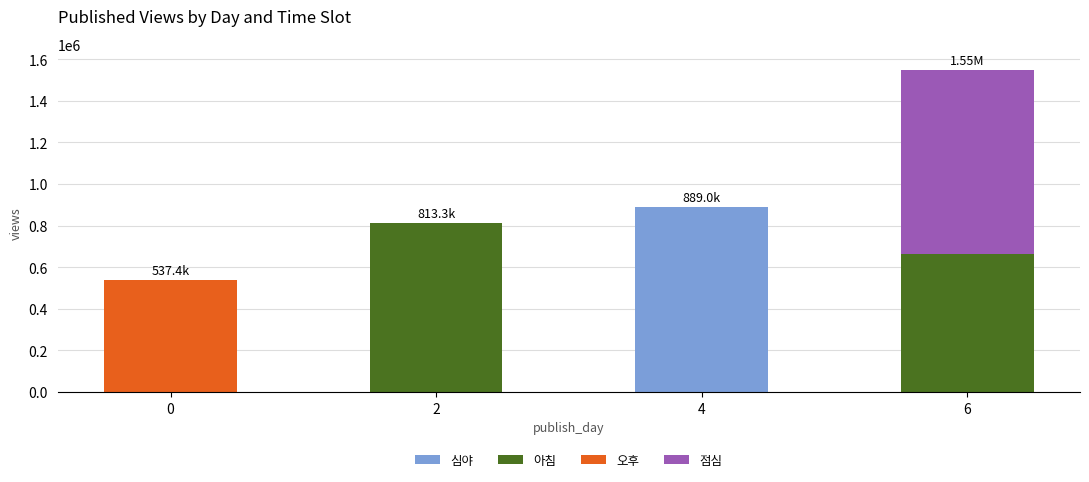

At which category is the sum across all series the highest?

6